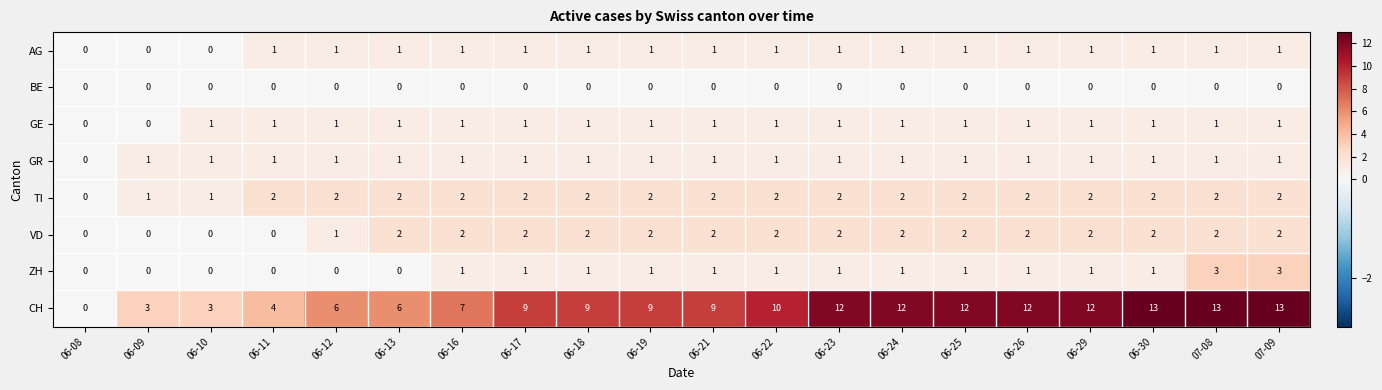

Which series has the largest total across all categories?

CH